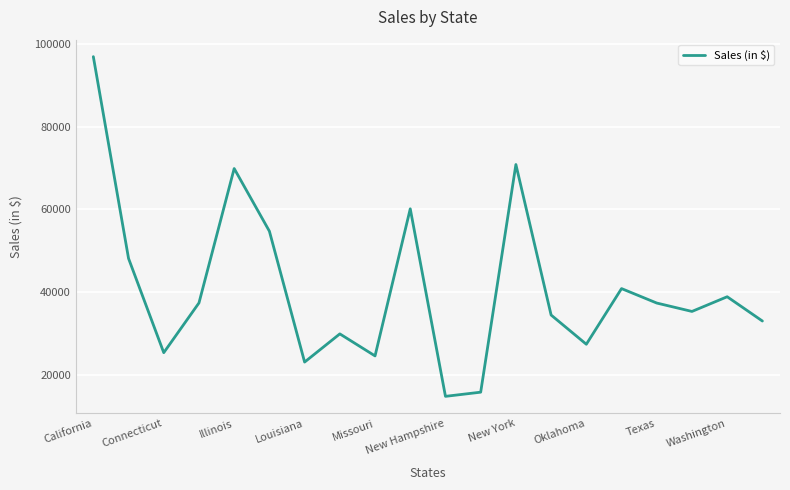

Does the chart display data point markers on the line(s)?

No